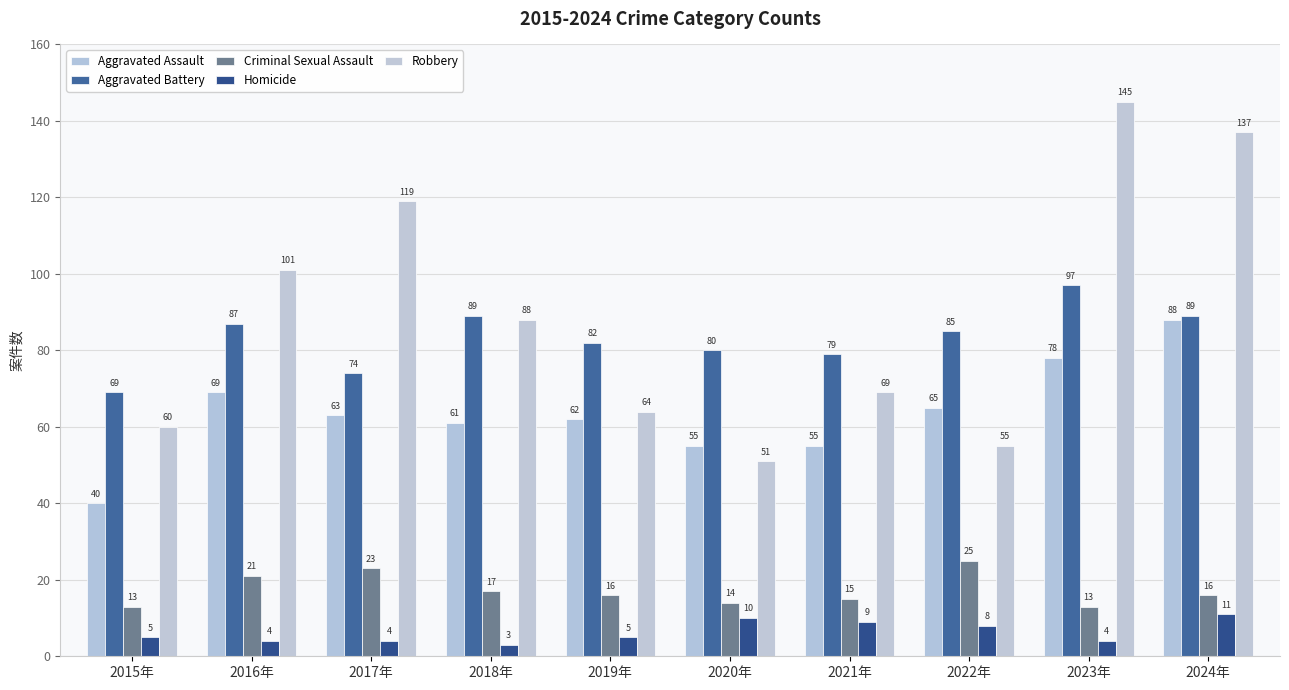

Rank the series by their maximum value, from lowest to highest.

Homicide, Criminal Sexual Assault, Aggravated Assault, Aggravated Battery, Robbery